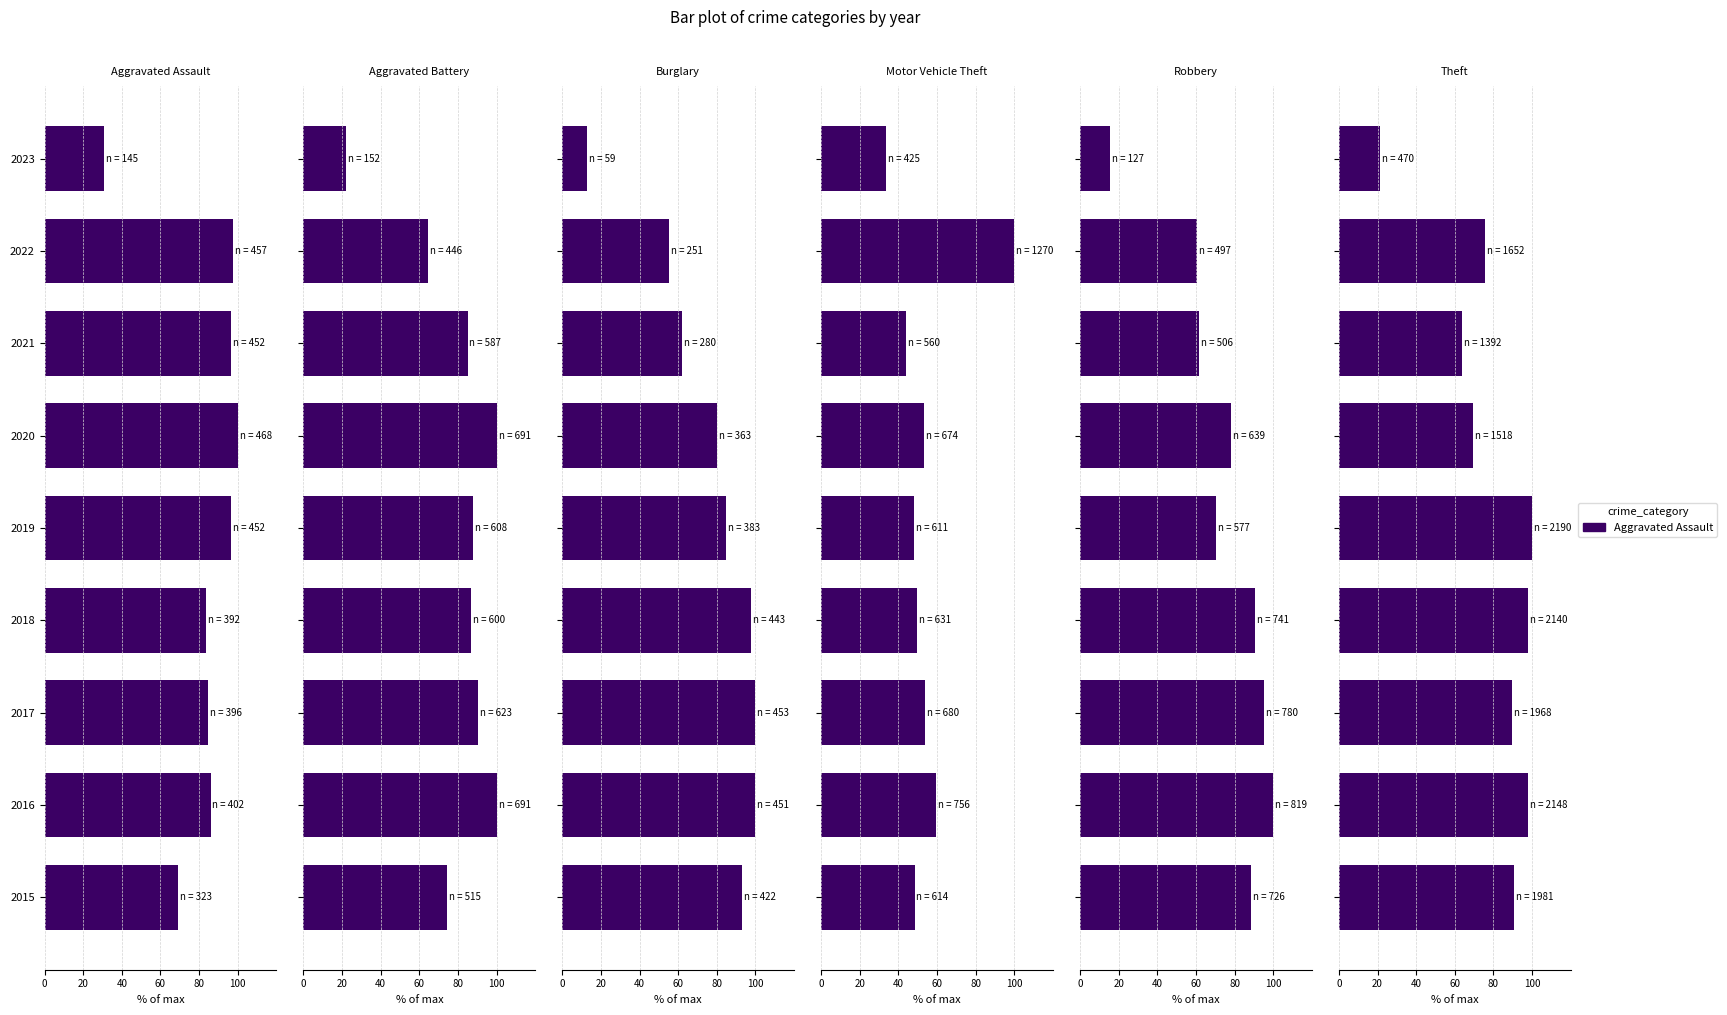

What is the difference between the maximum and minimum values in the Aggravated Battery series?

78.0